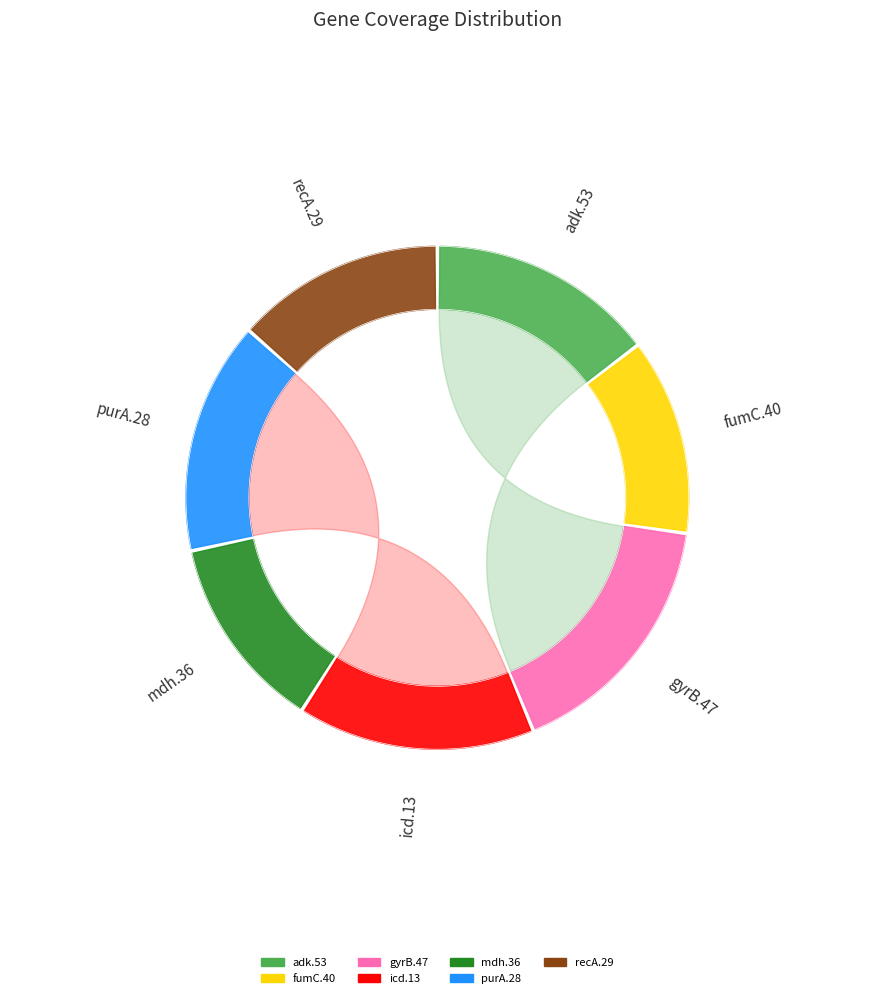

What is the largest slice in the pie chart?

gyrB.47